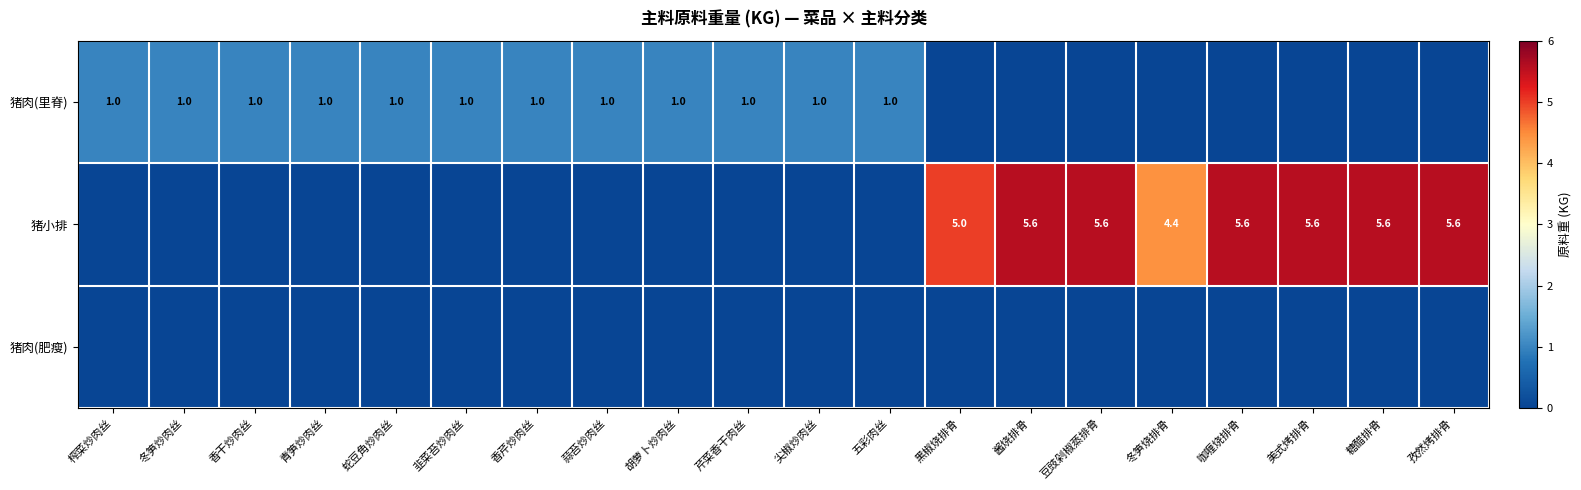

Is it true that 猪肉(里脊) equals 1.0 at 蛇豆角炒肉丝?

True